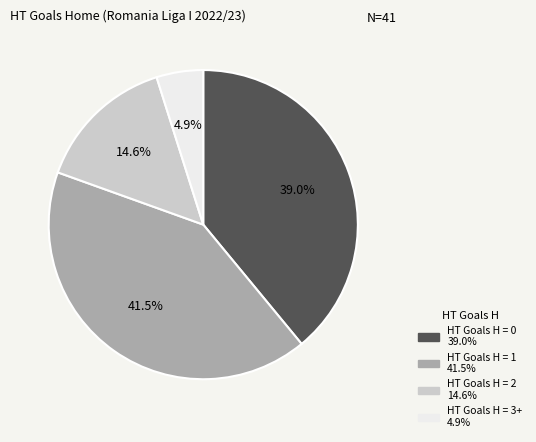

What is the ratio of the value at HT Goals H = 1 to the value at HT Goals H = 3+?

8.5